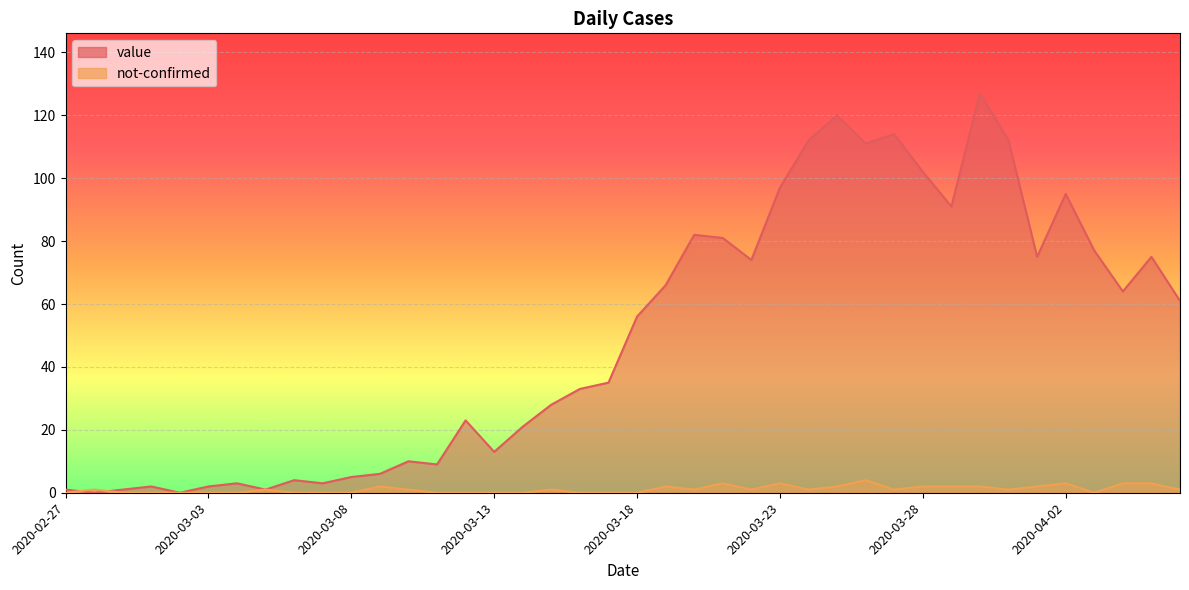

True or false: value and not-confirmed intersect in this chart.

True